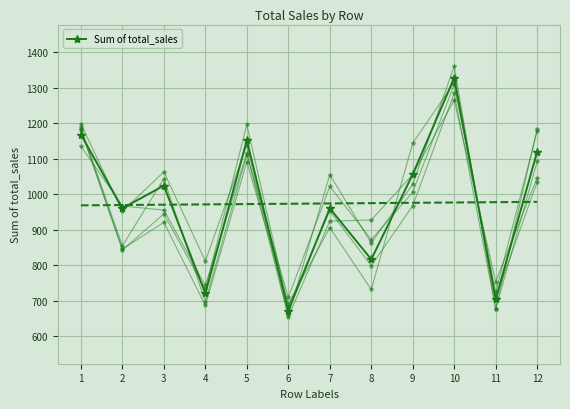

What is the average value?

973